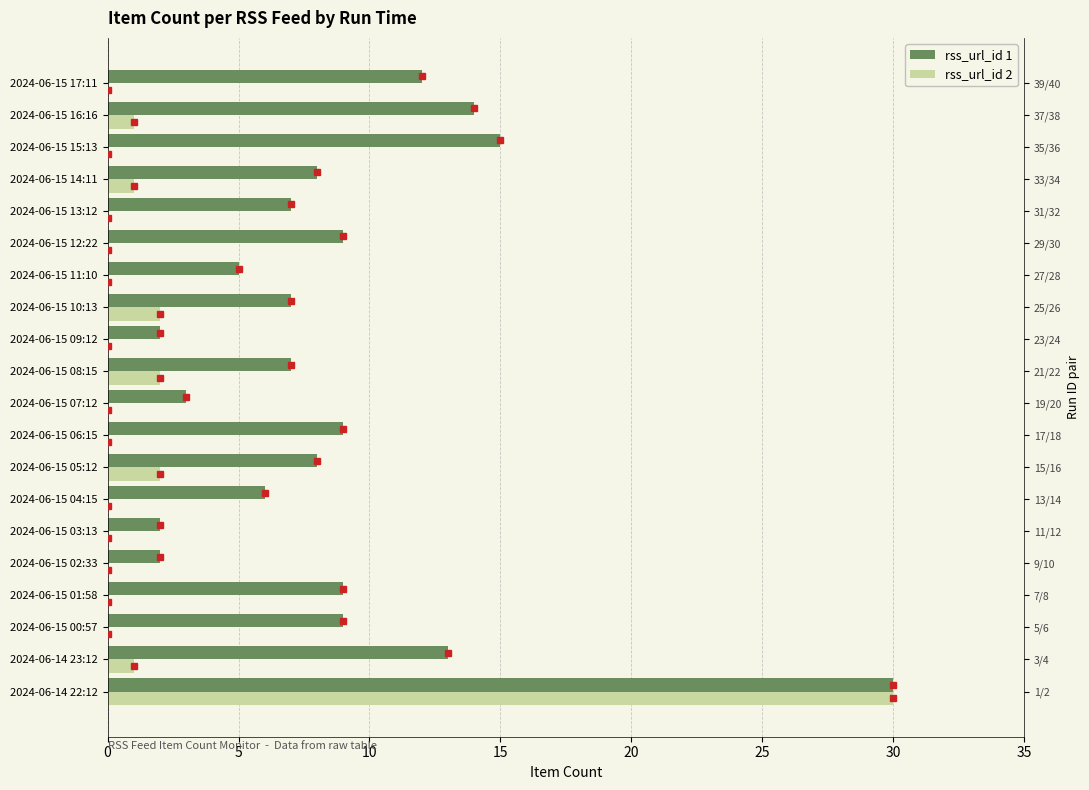

What is the sum of all rss_url_id 2 values?

39